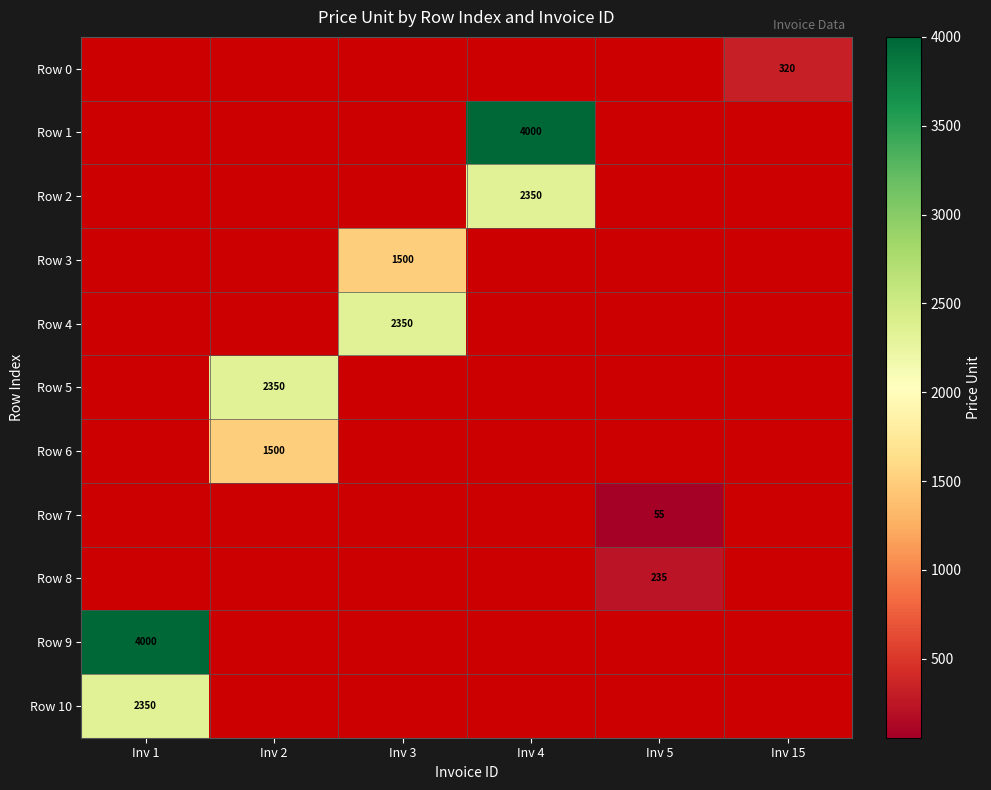

Is it true that Row 3 equals 1500 at Inv 3?

True